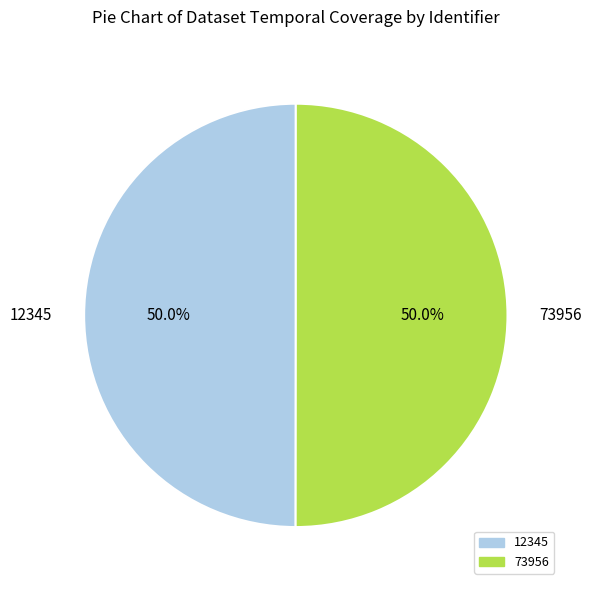

Combined, do 73956 and 12345 account for over 50%?

Yes